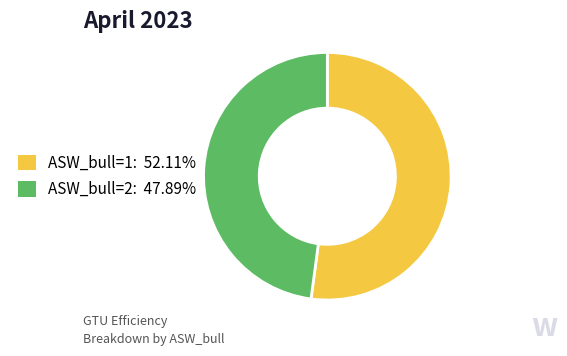

Is there any slice that represents more than half of the pie?

Yes